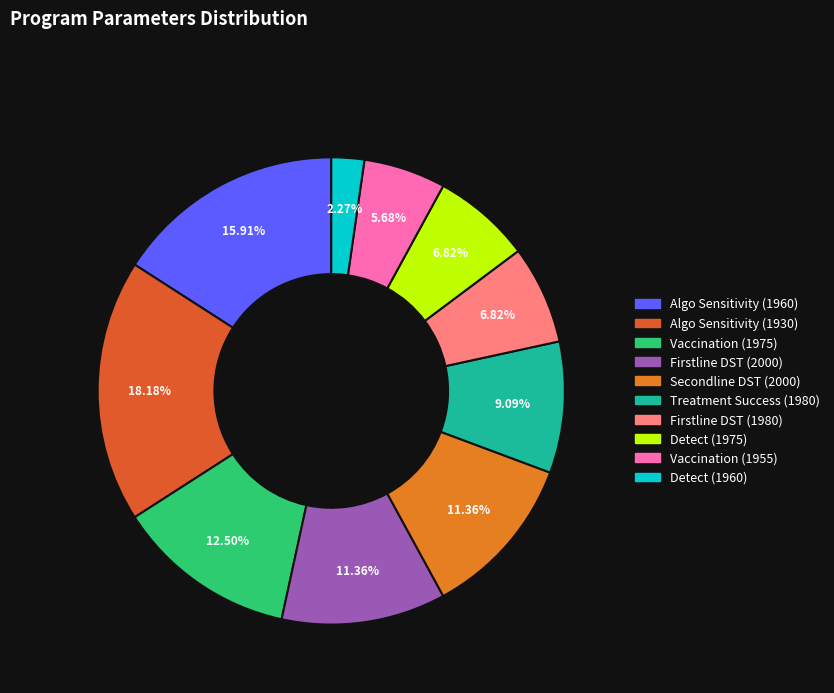

How many slices are in this pie chart?

10